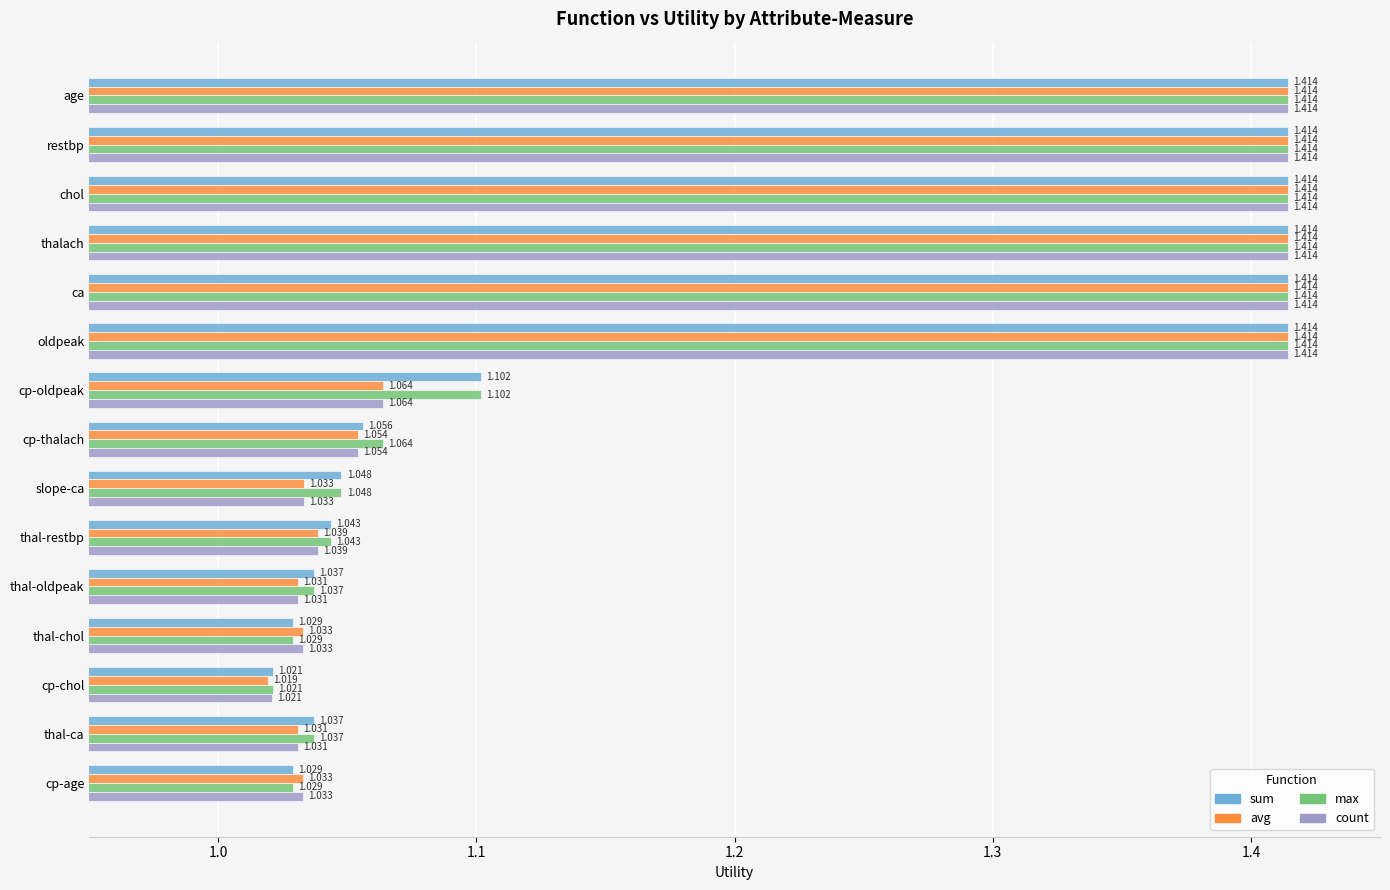

What are all the series names shown in the legend?

sum, avg, max, count